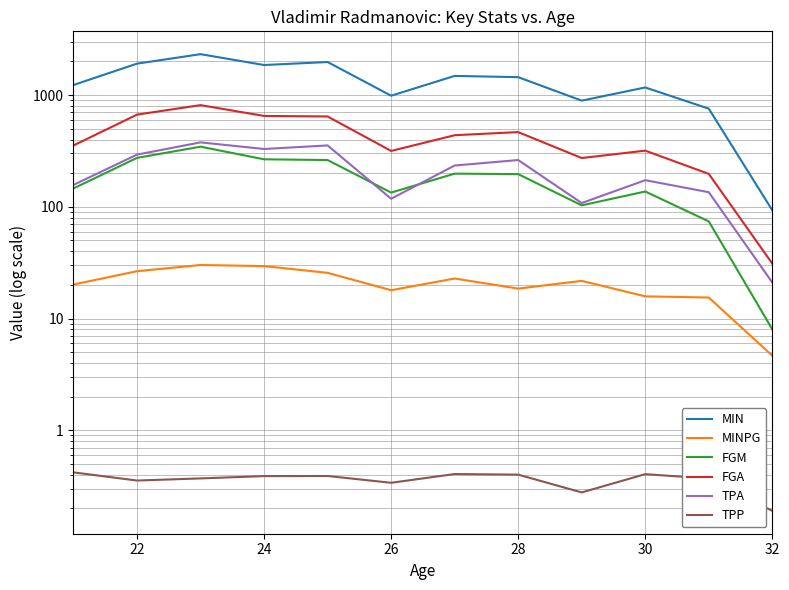

How many interior local valleys does the TPA series have?

3